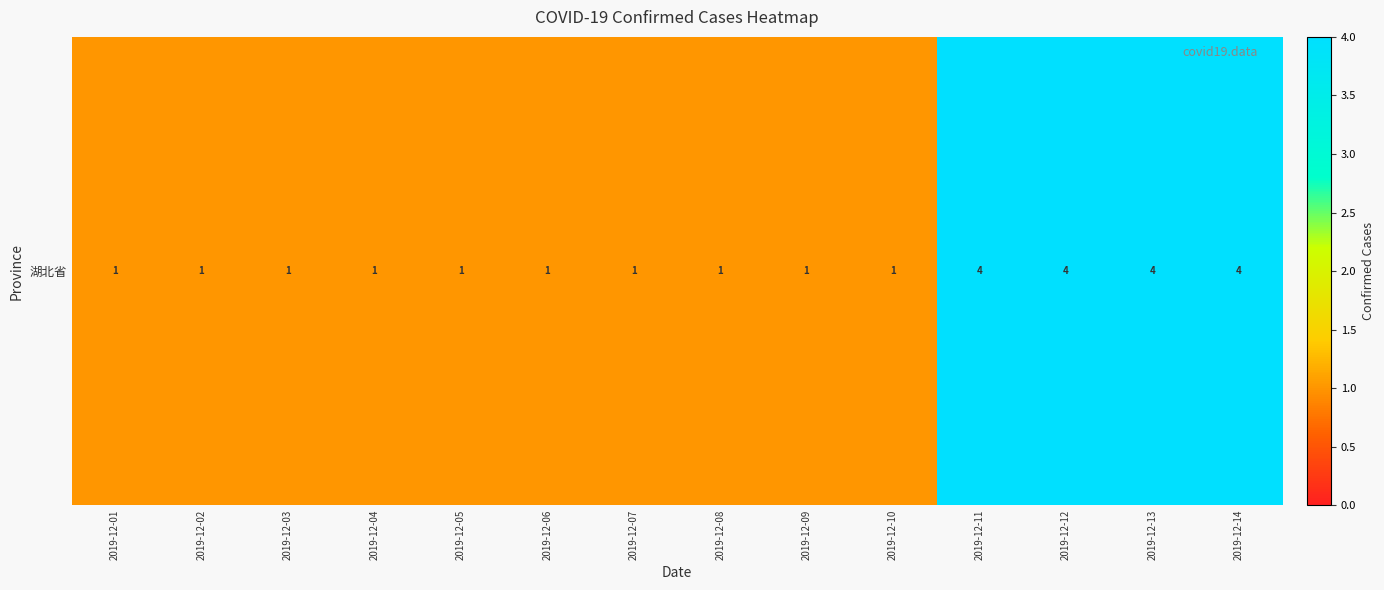

At which label is the value closest to 2?

2019-12-01